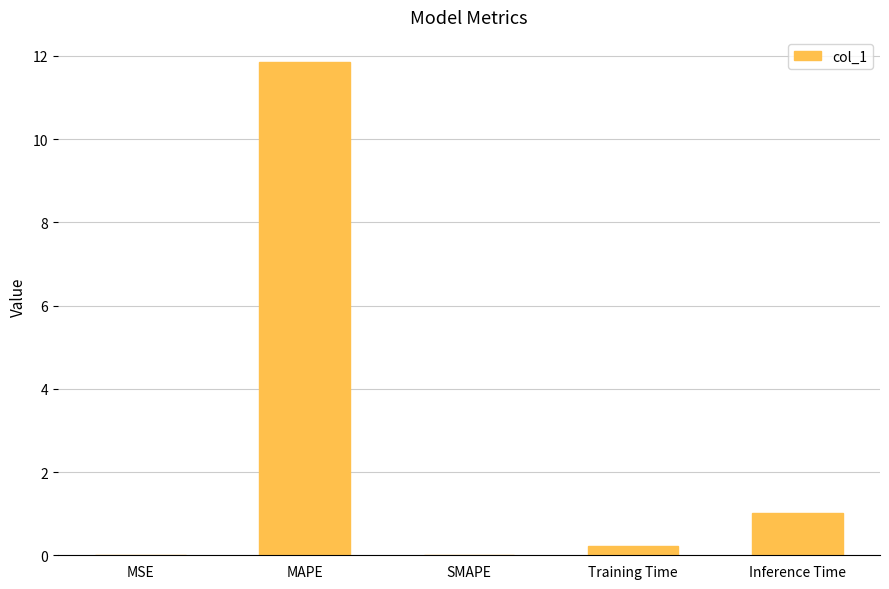

True or false: the data shows 0.3 at Inference Time.

False